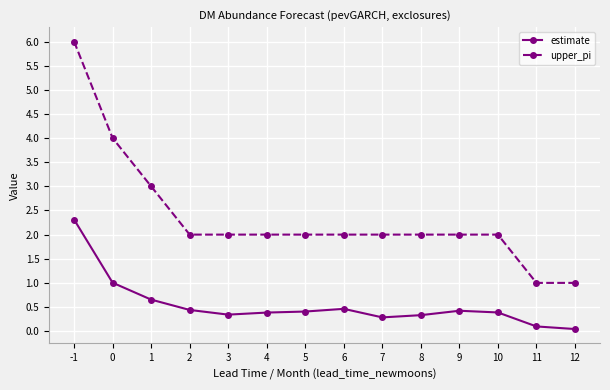

How many upper_pi values are between 2 and 3?

10